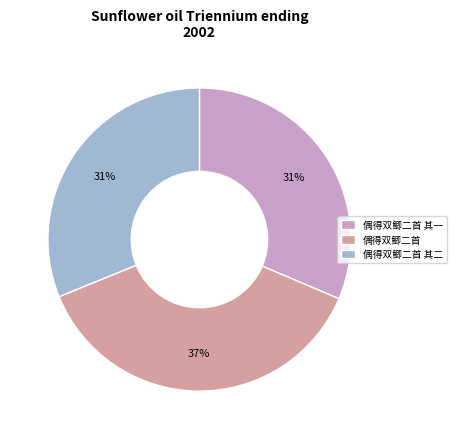

Is it true that 偶得双鲫二首 其二 is 31% of the pie?

True